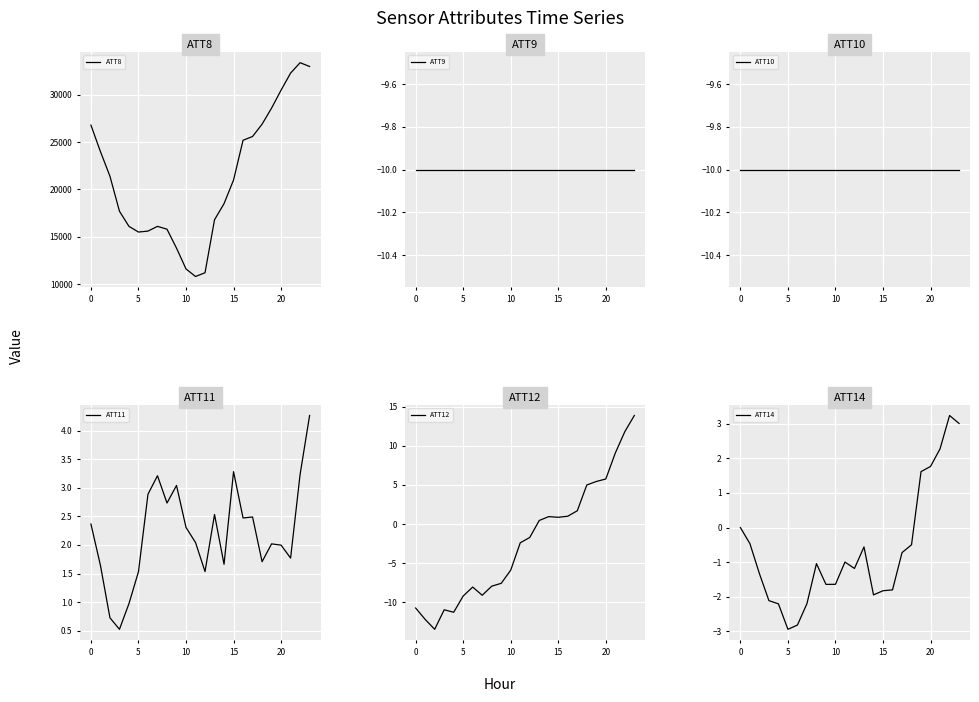

Which series changed the most between 12 and 13?

ATT8